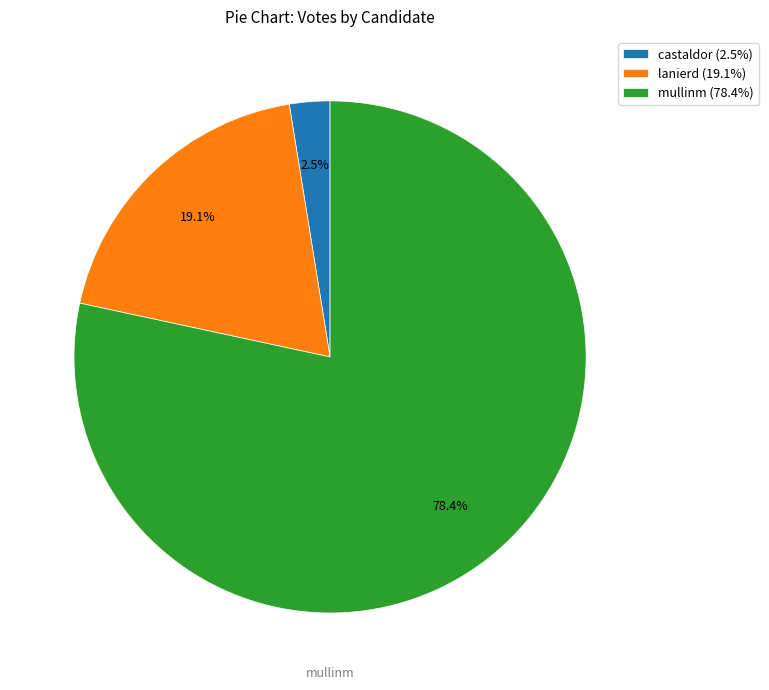

To the nearest percent, what percentage of the pie is lanierd?

19%